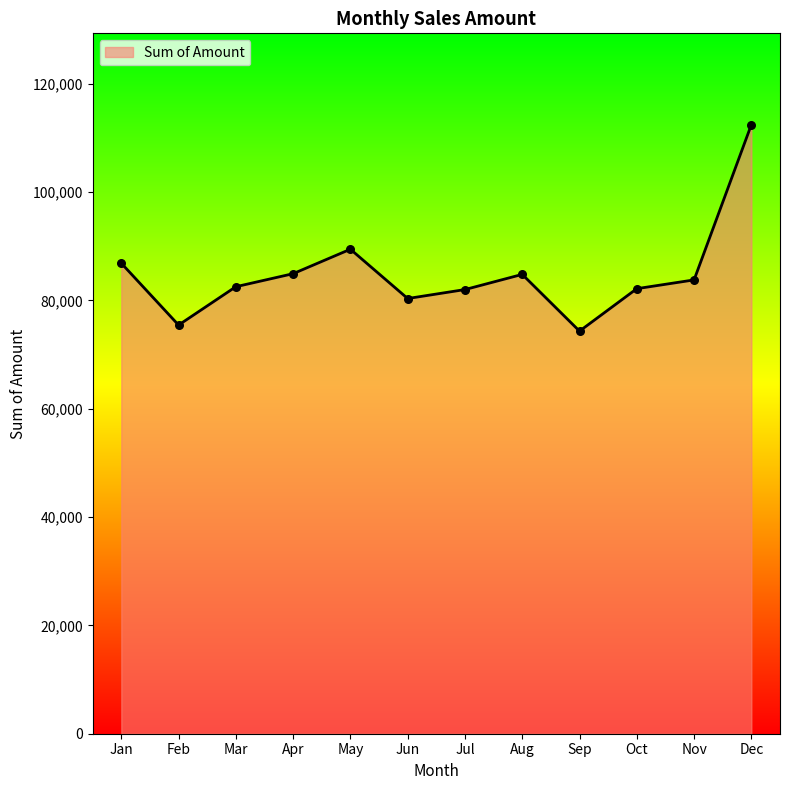

Between Apr and Feb, which is larger?

Apr